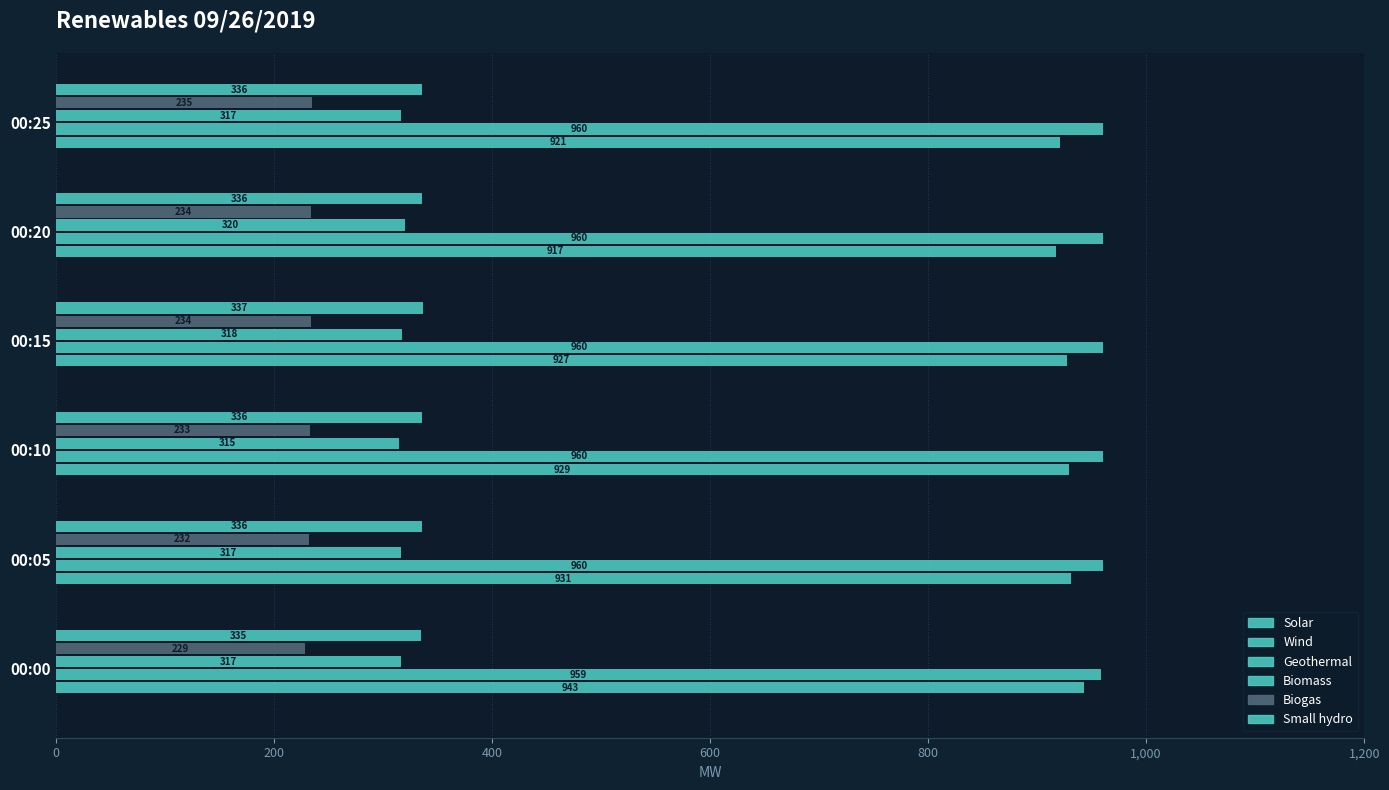

Count the number of data series in this chart.

5